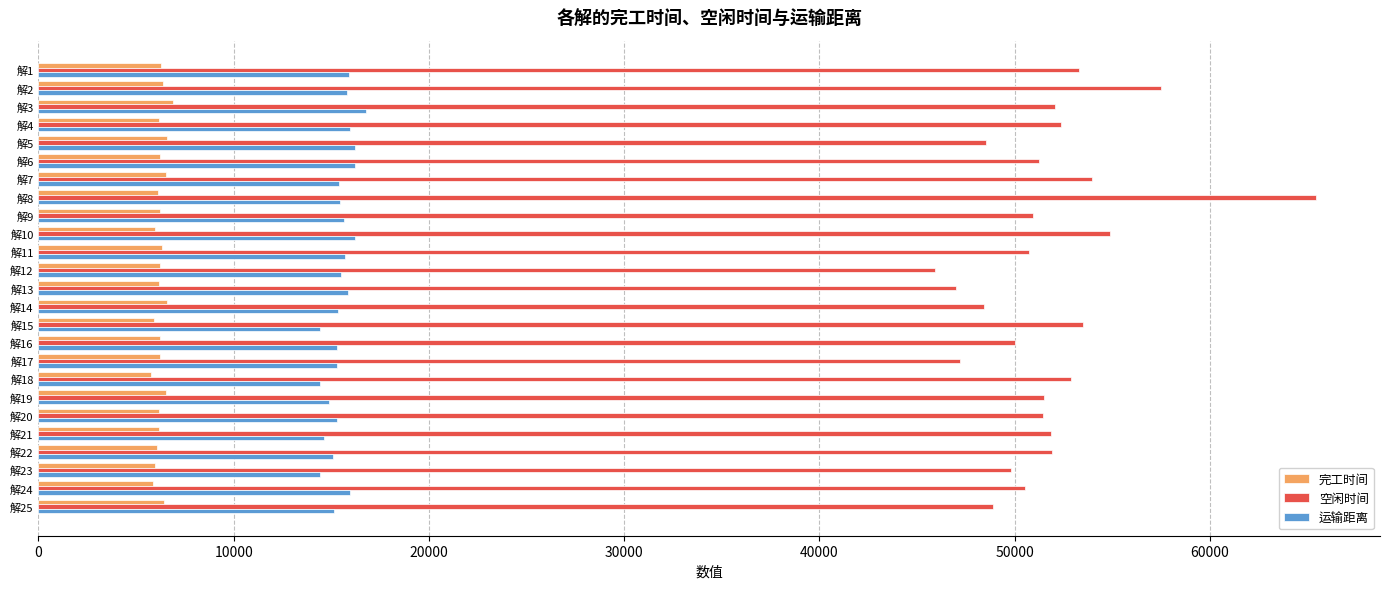

What is the highest value of the 完工时间 series?

6886.0